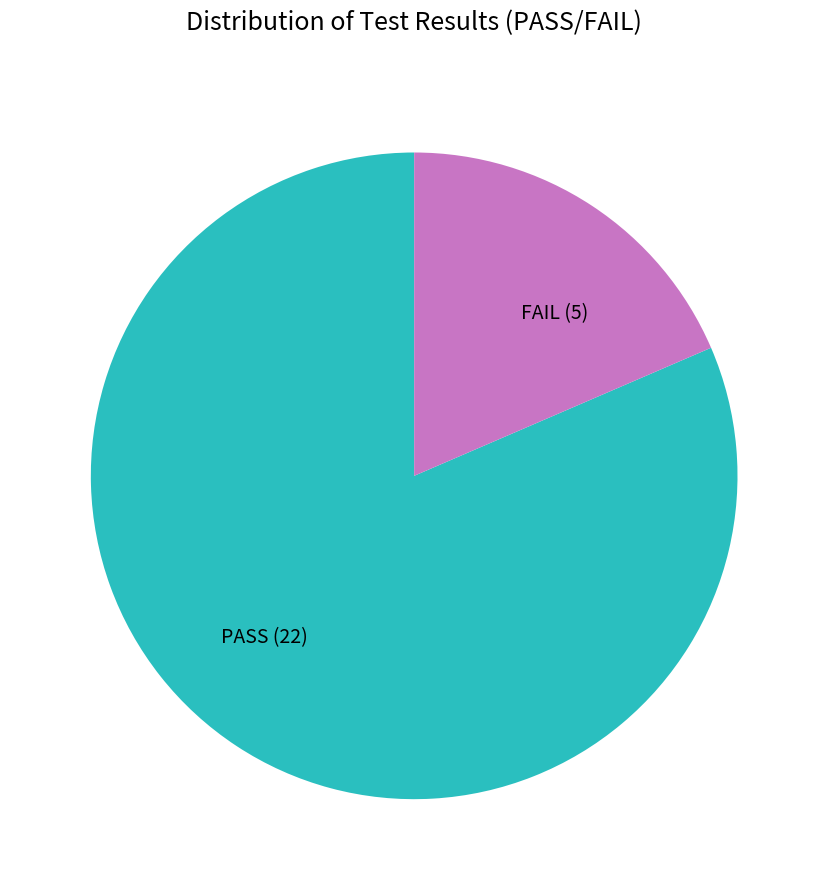

Is it true that PASS is 81% of the pie?

True